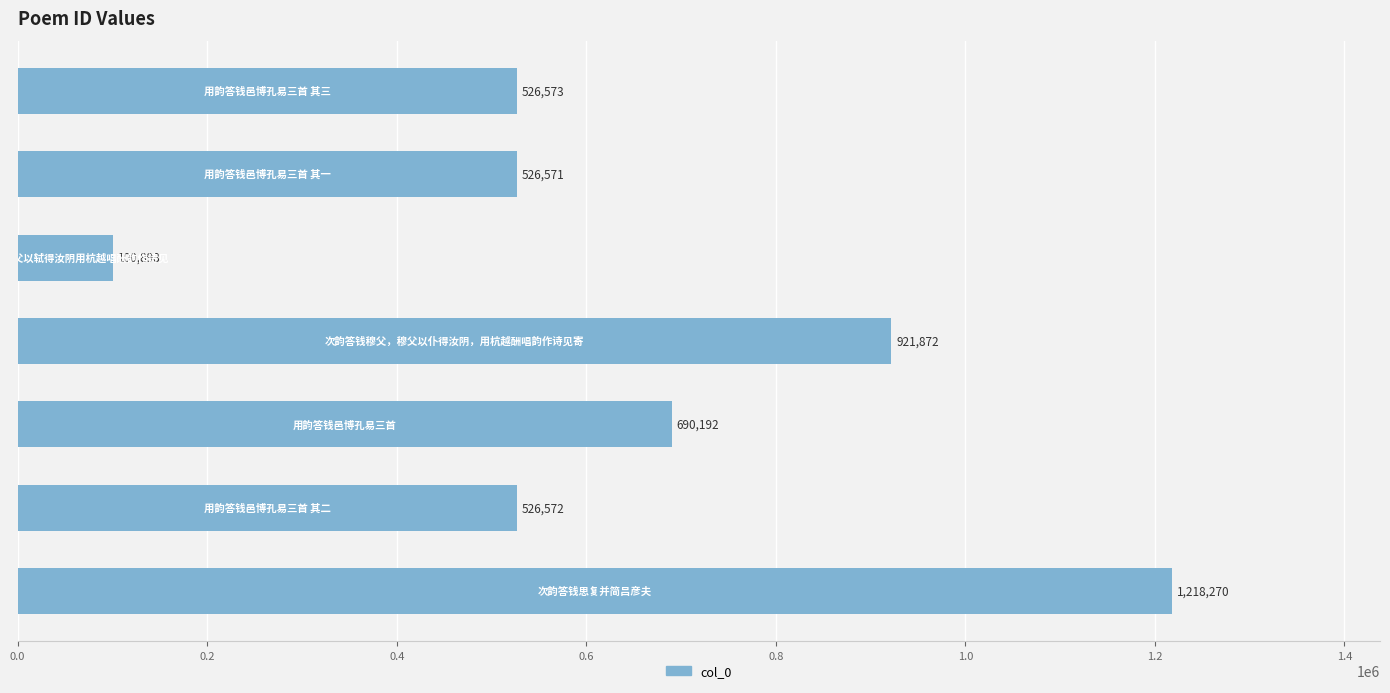

What is the difference between the maximum and minimum values?

1117372